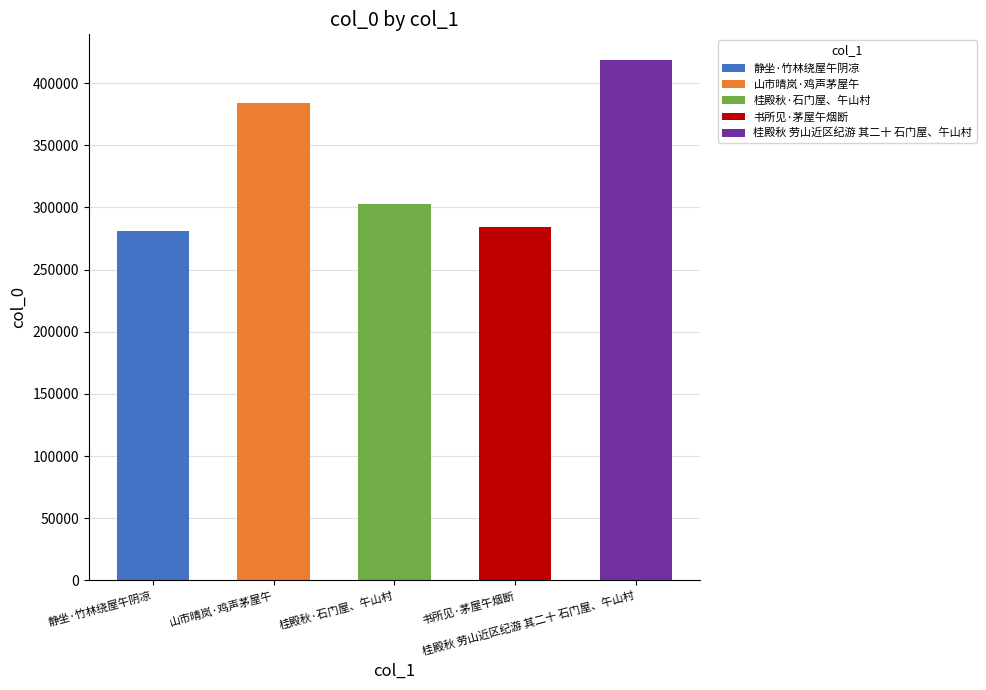

List the labels in order of value, largest first.

桂殿秋 劳山近区纪游 其二十 石门屋、午山村, 山市晴岚·鸡声茅屋午, 桂殿秋·石门屋、午山村, 书所见·茅屋午烟断, 静坐·竹林绕屋午阴凉